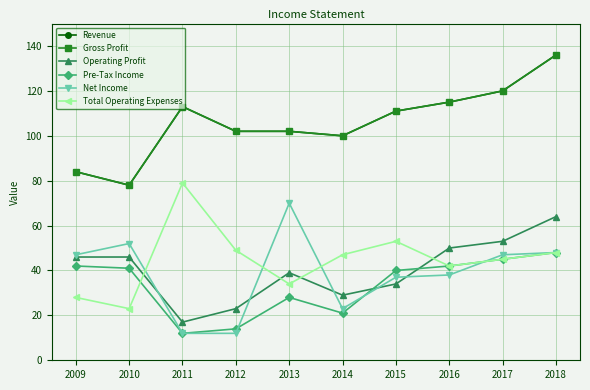

At which category is the sum across all series the highest?

2018